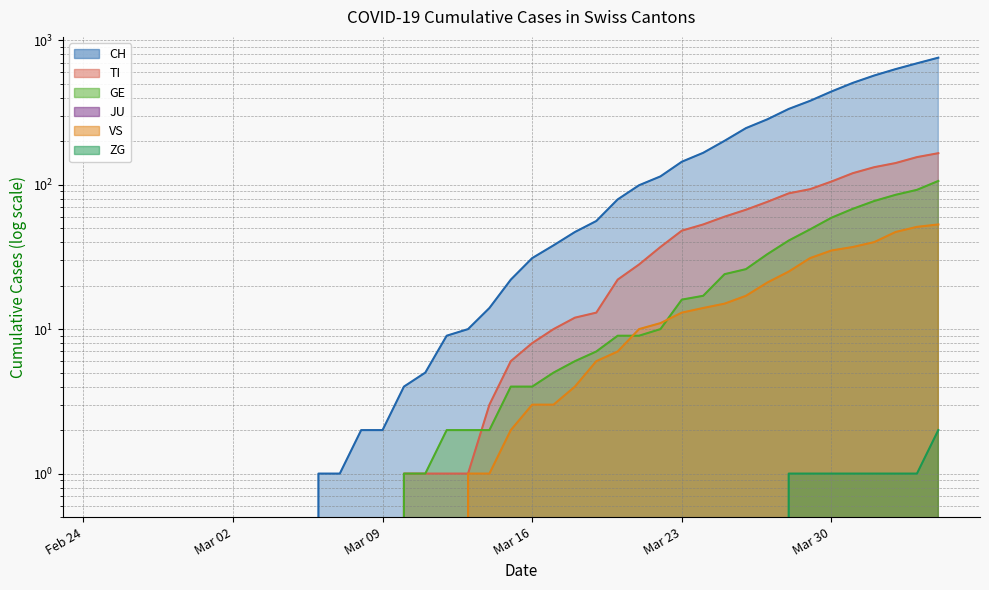

True or false: TI and CH intersect in this chart.

False